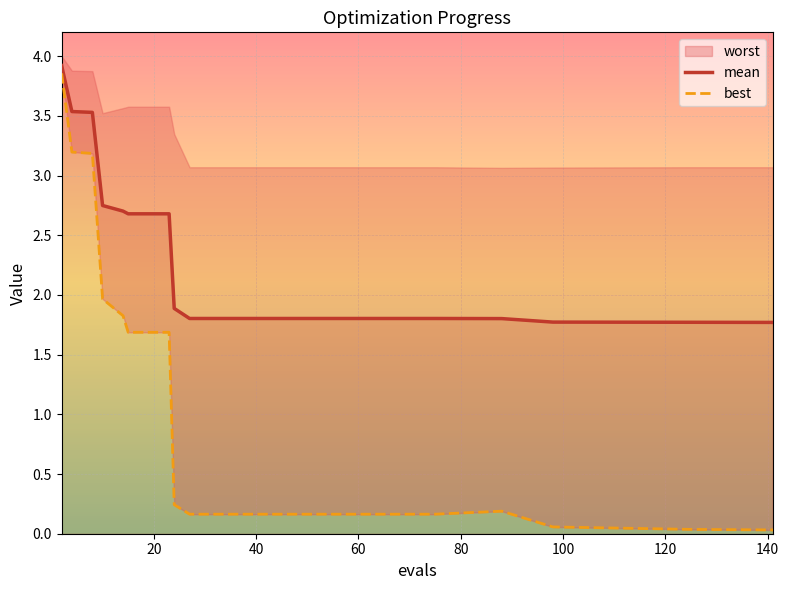

What is the maximum value for mean?

3.9